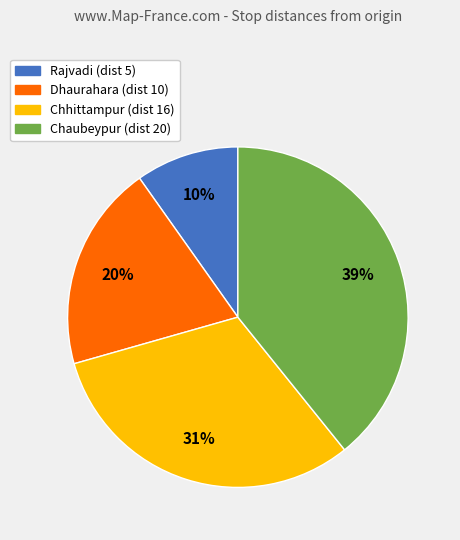

To the nearest percent, what percentage of the pie is Rajvadi?

10%